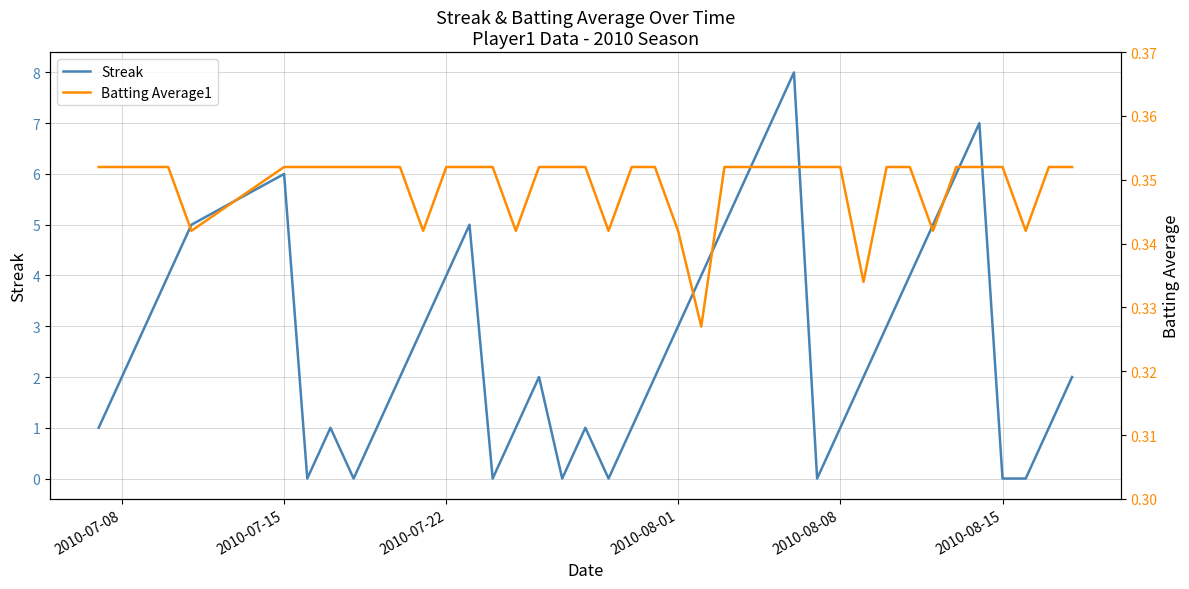

Which series has the largest range (max minus min)?

Streak